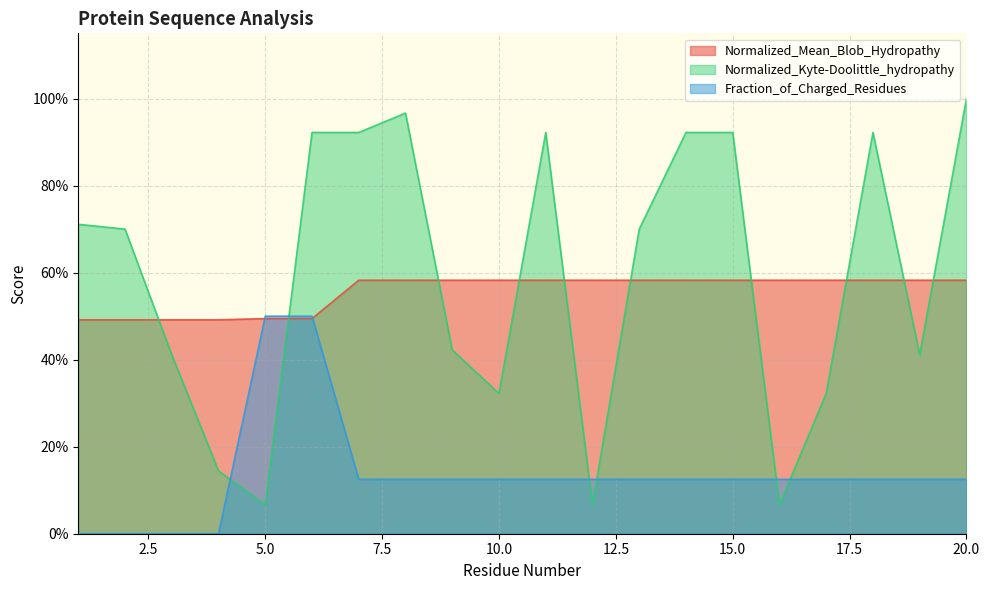

Reading left to right, list all the values displayed in this chart.

Normalized_Mean_Blob_Hydropathy: 0.5	0.5	0.5	0.5	0.5	0.5	0.6	0.6	0.6	0.6	0.6	0.6	0.6	0.6	0.6	0.6	0.6	0.6	0.6	0.6
Normalized_Kyte-Doolittle_hydropathy: 0.7	0.7	0.4	0.1	0.1	0.9	0.9	1.0	0.4	0.3	0.9	0.1	0.7	0.9	0.9	0.1	0.3	0.9	0.4	1.0
Fraction_of_Charged_Residues: 0.0	0.0	0.0	0.0	0.5	0.5	0.1	0.1	0.1	0.1	0.1	0.1	0.1	0.1	0.1	0.1	0.1	0.1	0.1	0.1